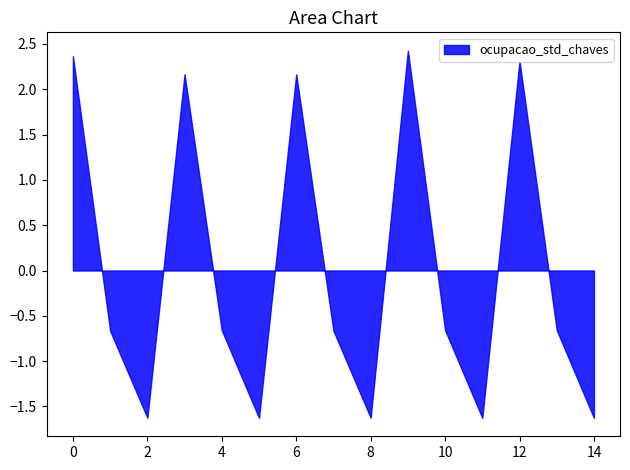

What is the smallest value displayed?

-1.6